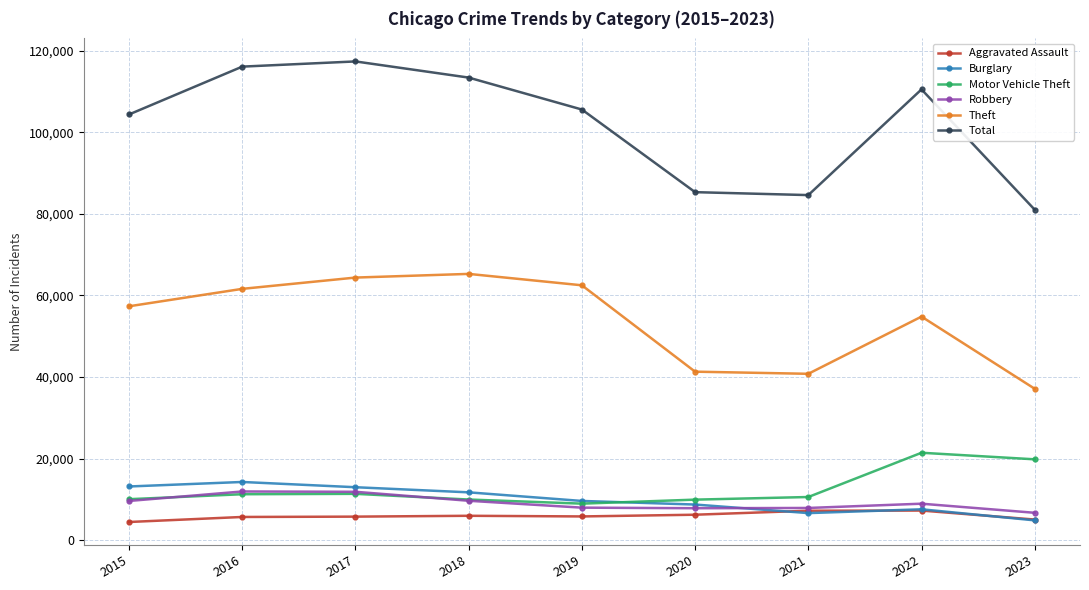

What is the difference between the second highest and second lowest values in the Robbery series?

4025